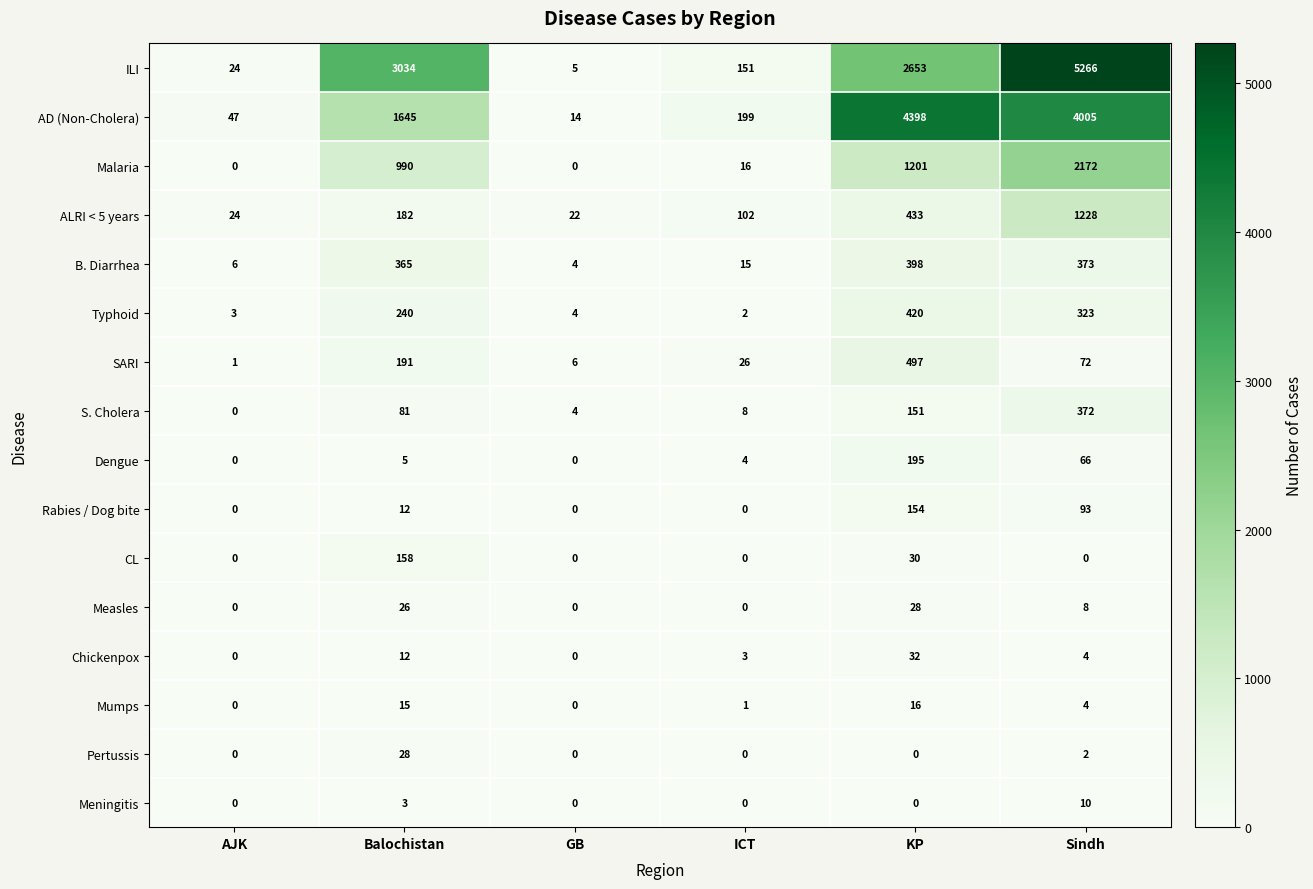

Which series has the largest range (max minus min)?

ILI